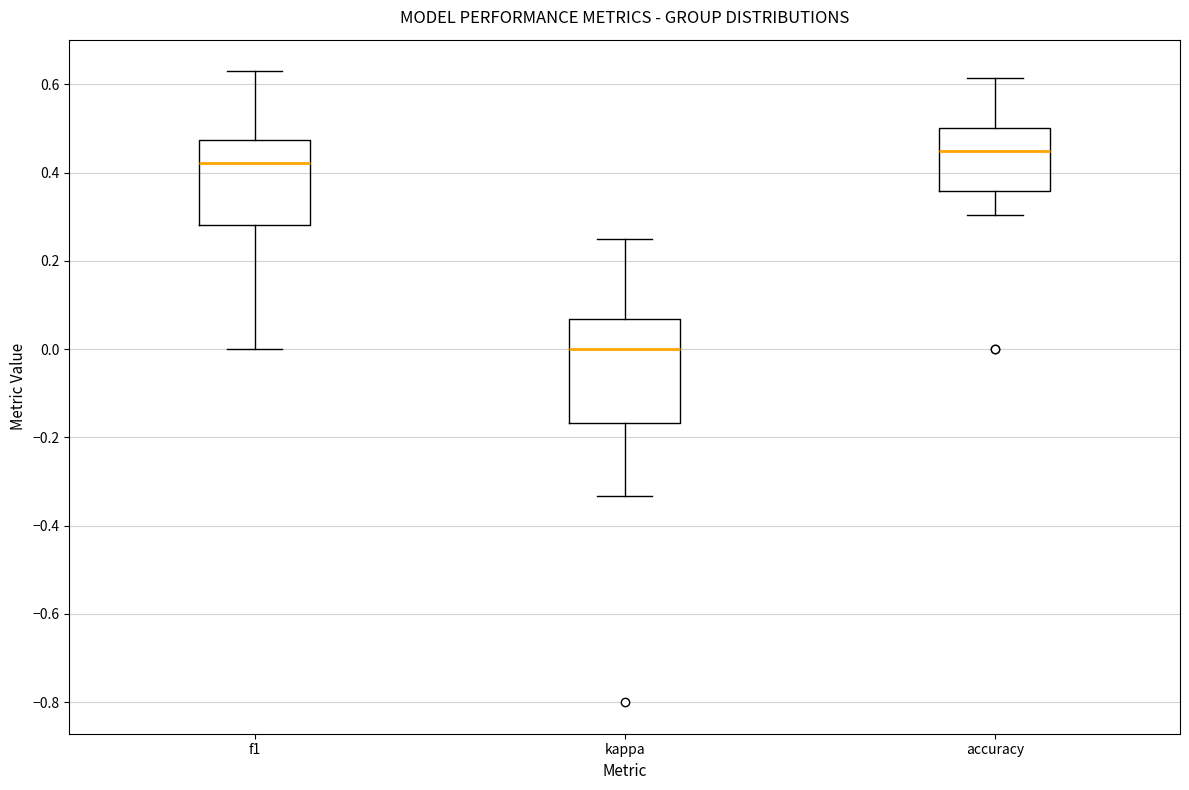

Which box has the highest median line?

accuracy